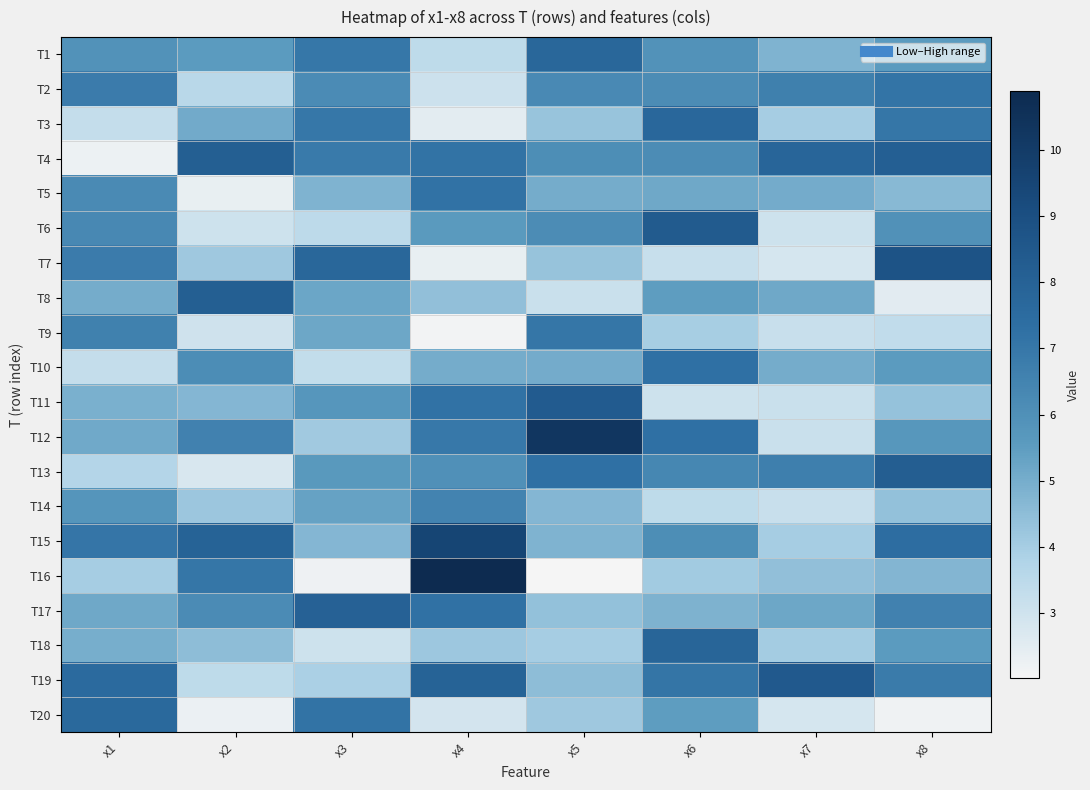

Rank the series at x2 from highest to lowest value.

T8, T4, T15, T16, T12, T17, T10, T1, T3, T11, T18, T14, T7, T2, T19, T6, T9, T13, T5, T20